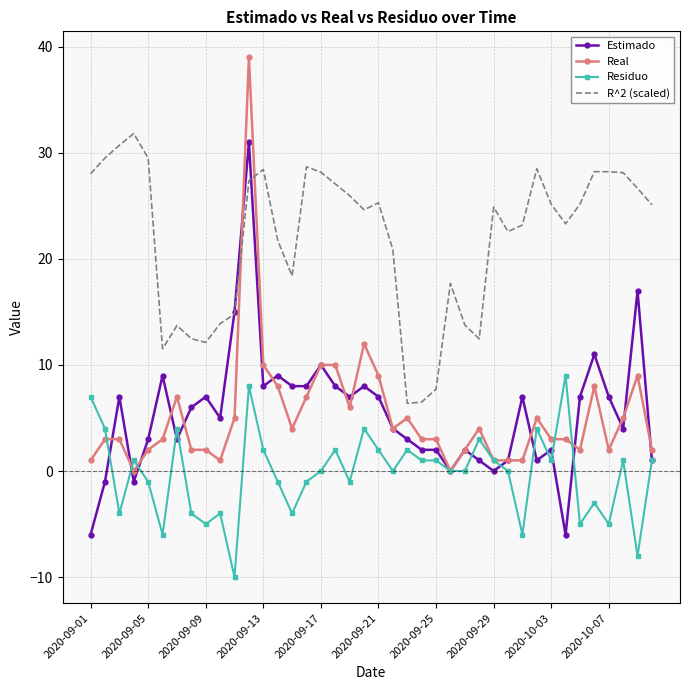

What is the smallest value displayed?

-10.0